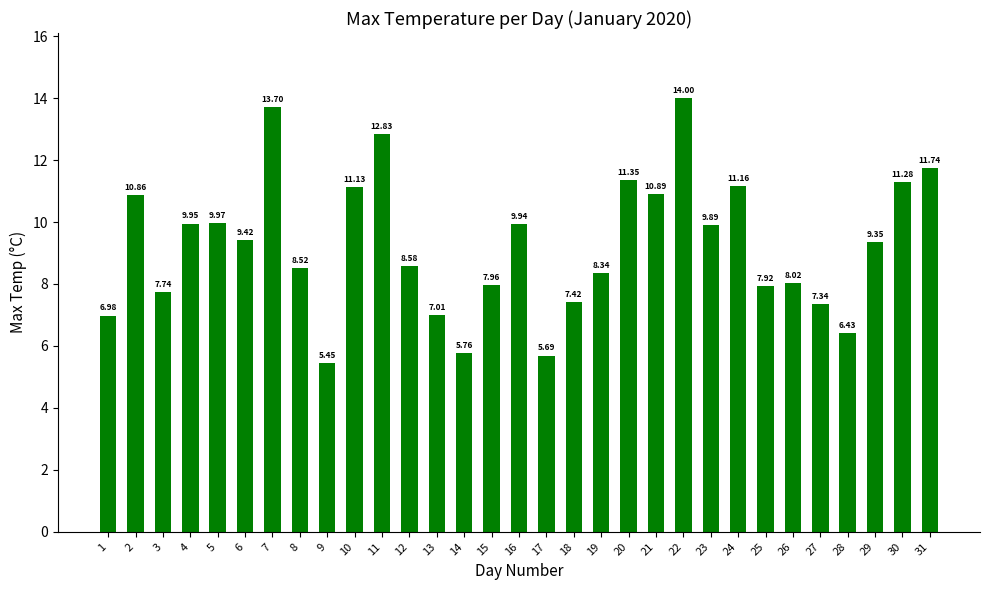

Rank the categories by value from lowest to highest.

9, 17, 14, 28, 1, 13, 27, 18, 3, 25, 15, 26, 19, 8, 12, 29, 6, 23, 16, 4, 5, 2, 21, 10, 24, 30, 20, 31, 11, 7, 22